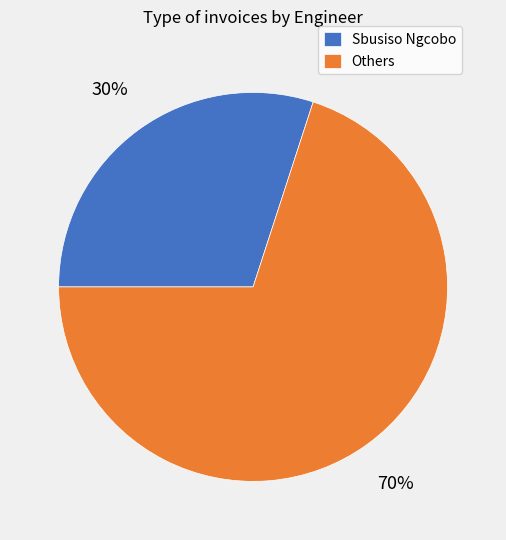

To the nearest percent, what is the combined percentage of Sbusiso Ngcobo and Others?

100%